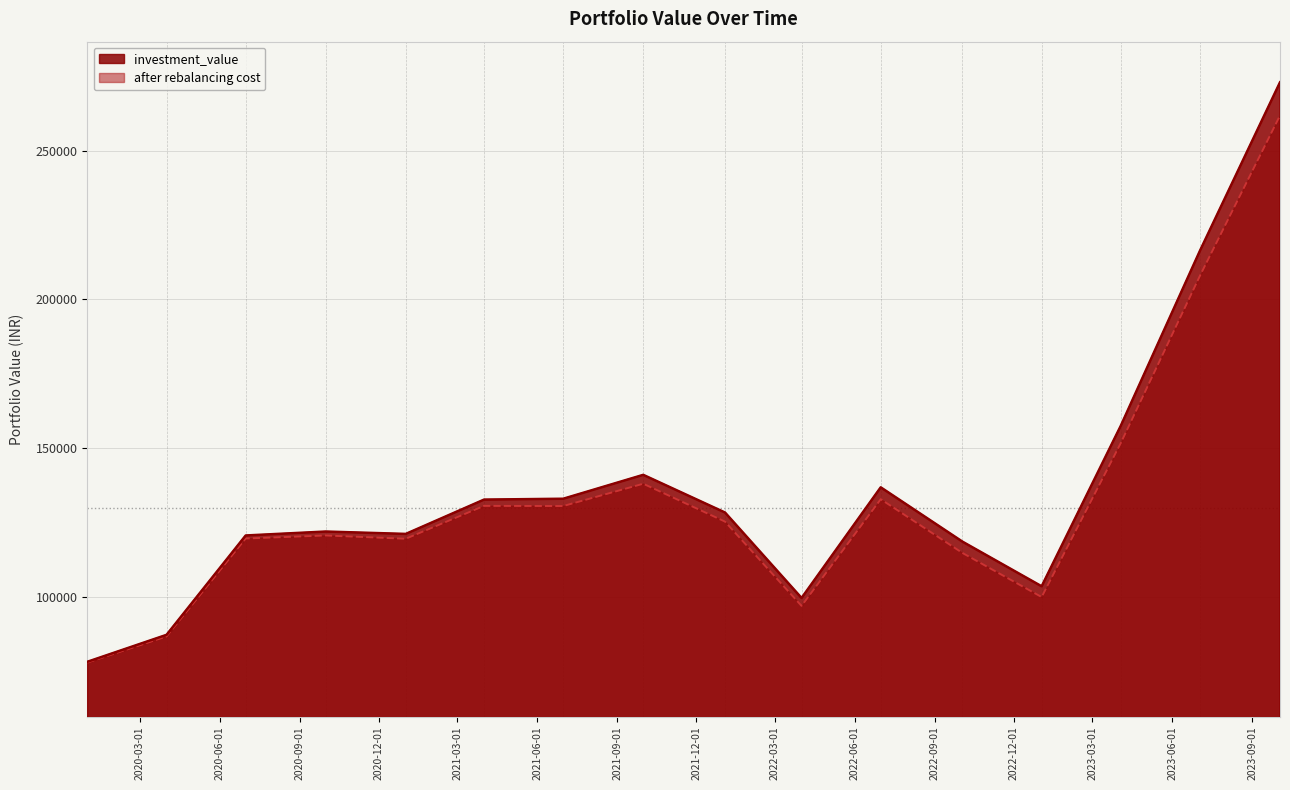

What is the difference between the maximum and second lowest values in the after rebalancing cost series?

174866.3